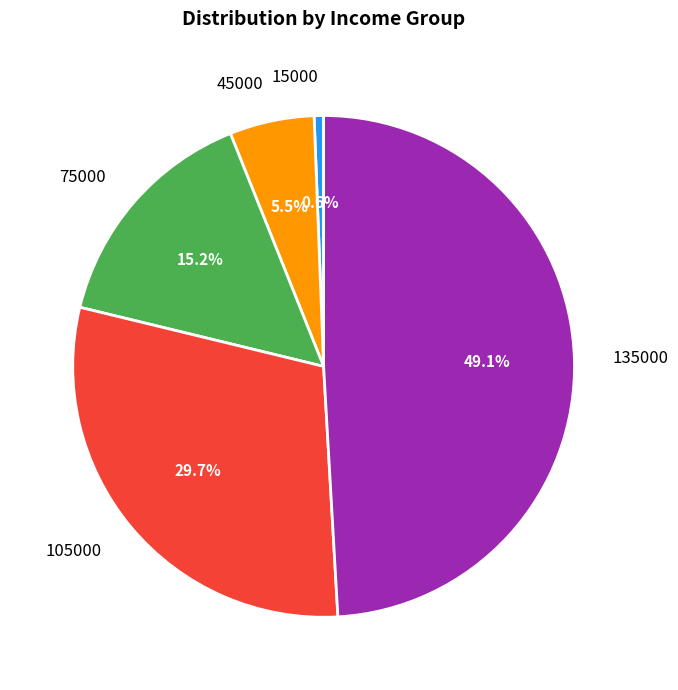

To the nearest percent, what percentage of the pie is 135000?

49%